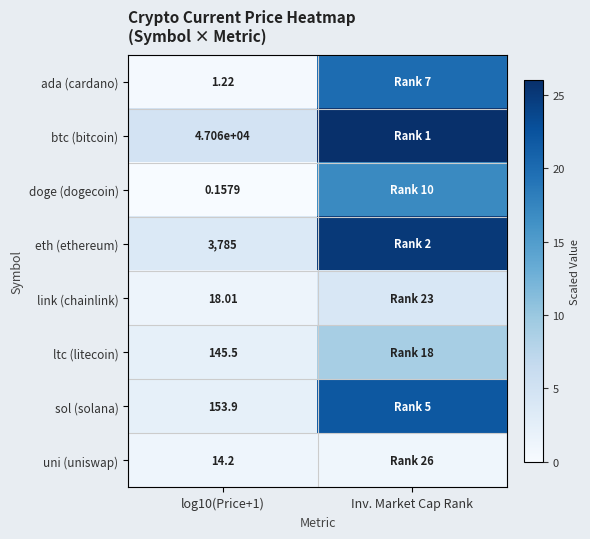

Is the value of ltc (litecoin) at log10(Price+1) greater than the value of uni (uniswap) at log10(Price+1)?

Yes